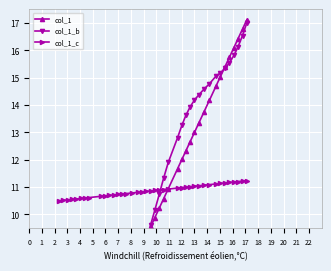

What is the maximum value for col_1_c?

11.2